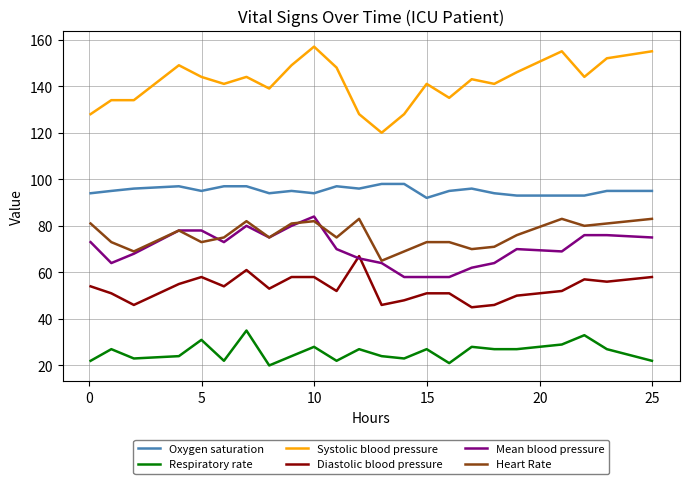

True or false: Respiratory rate and Mean blood pressure cross at least once.

False